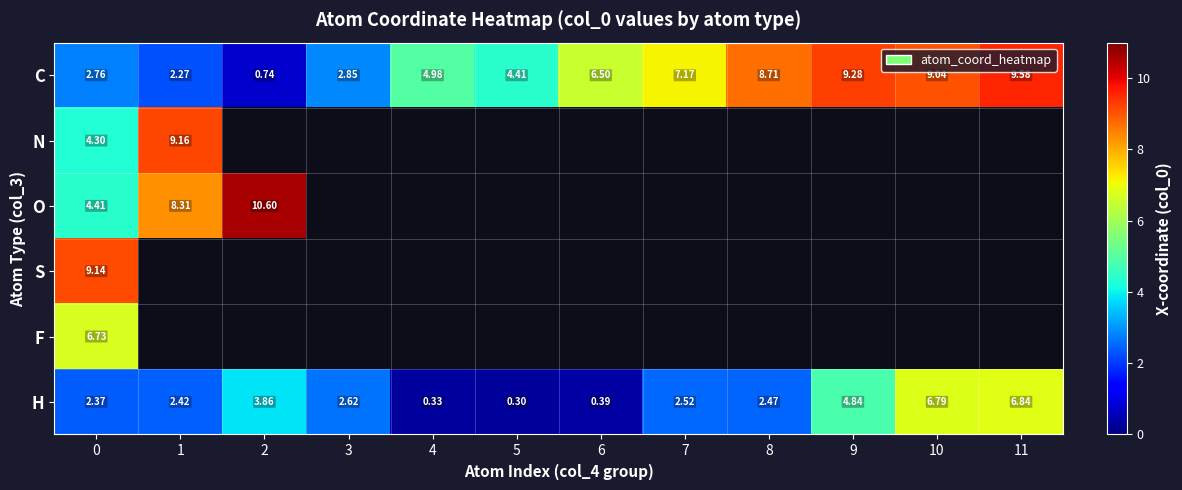

Count the number of data series in this chart.

6